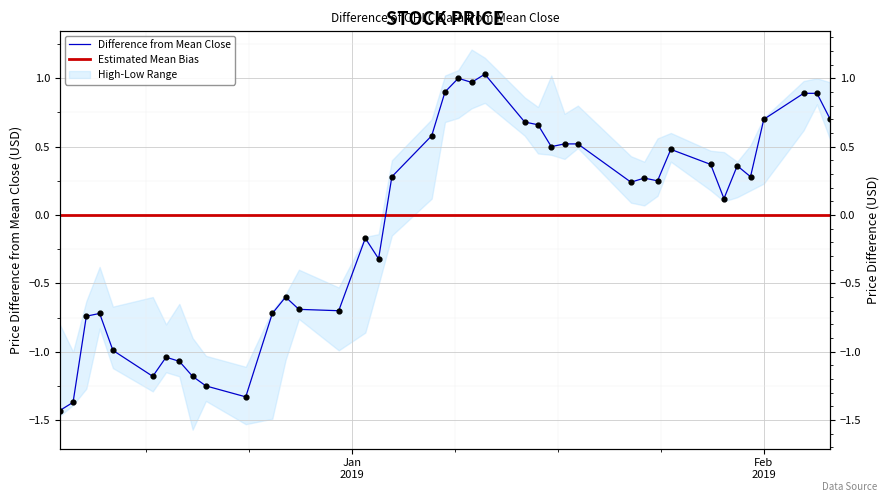

At how many categories does at least one series exceed 0?

23